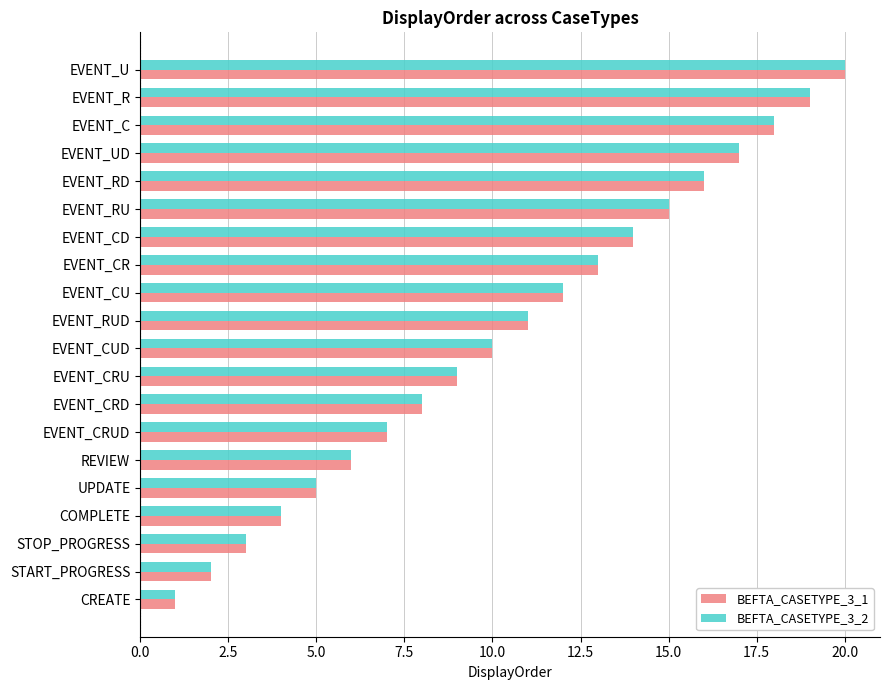

List the labels in order of BEFTA_CASETYPE_3_2 value, smallest first.

CREATE, START_PROGRESS, STOP_PROGRESS, COMPLETE, UPDATE, REVIEW, EVENT_CRUD, EVENT_CRD, EVENT_CRU, EVENT_CUD, EVENT_RUD, EVENT_CU, EVENT_CR, EVENT_CD, EVENT_RU, EVENT_RD, EVENT_UD, EVENT_C, EVENT_R, EVENT_U